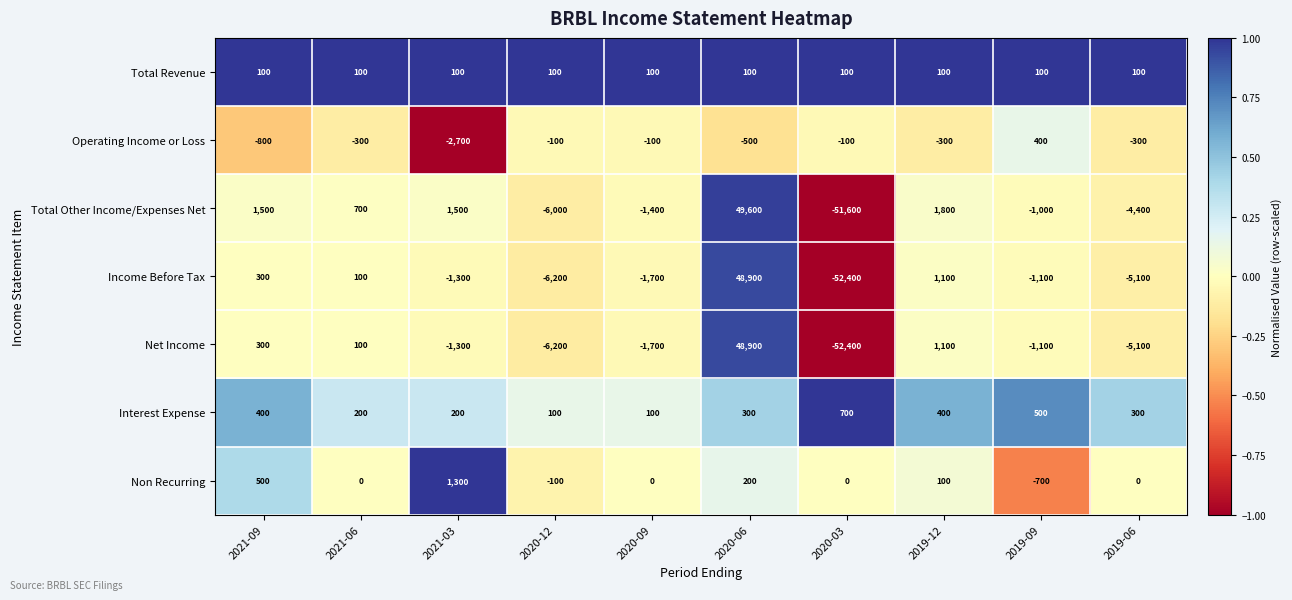

The value of Total Revenue at 2021-09 is 140. True or false?

False